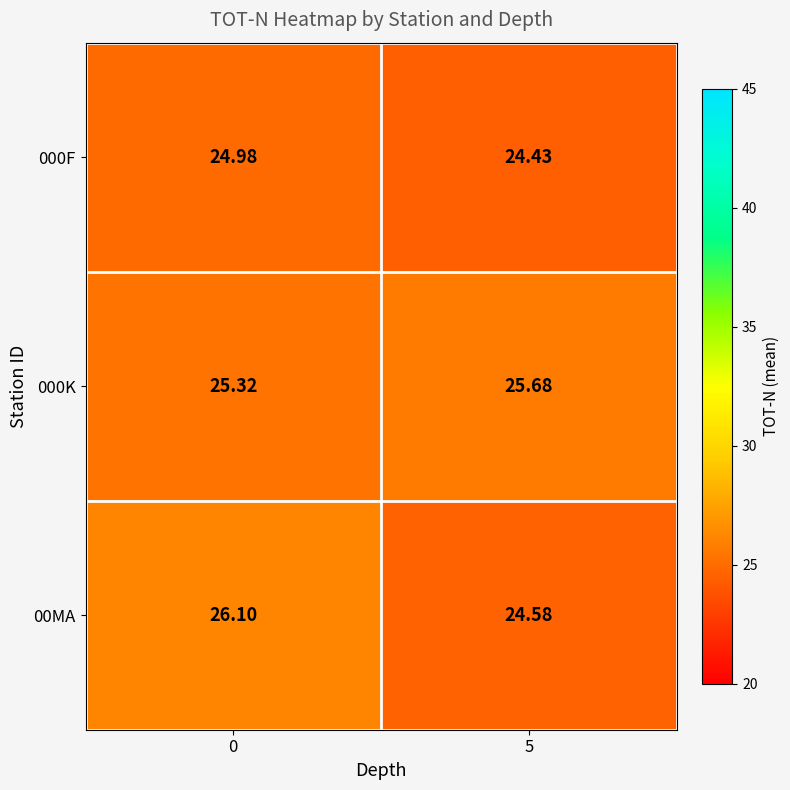

Is the value of 000F at 5 greater than the value of 00MA at 0?

No